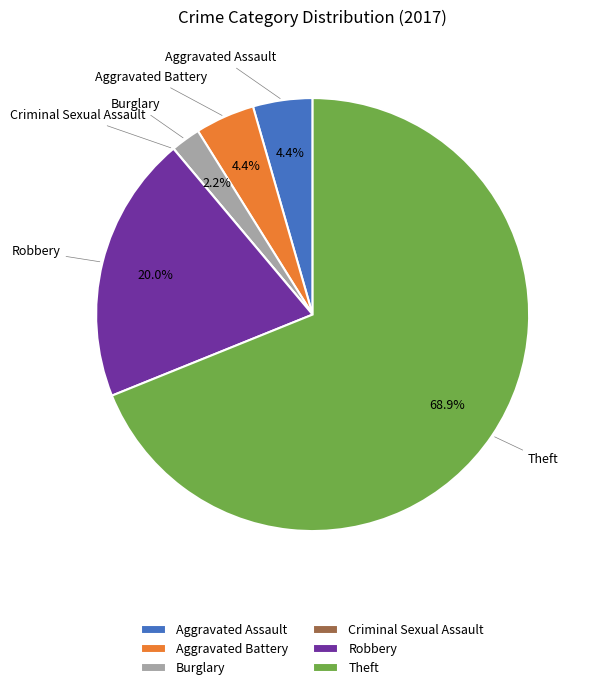

Is it true that Theft is 63% of the pie?

False